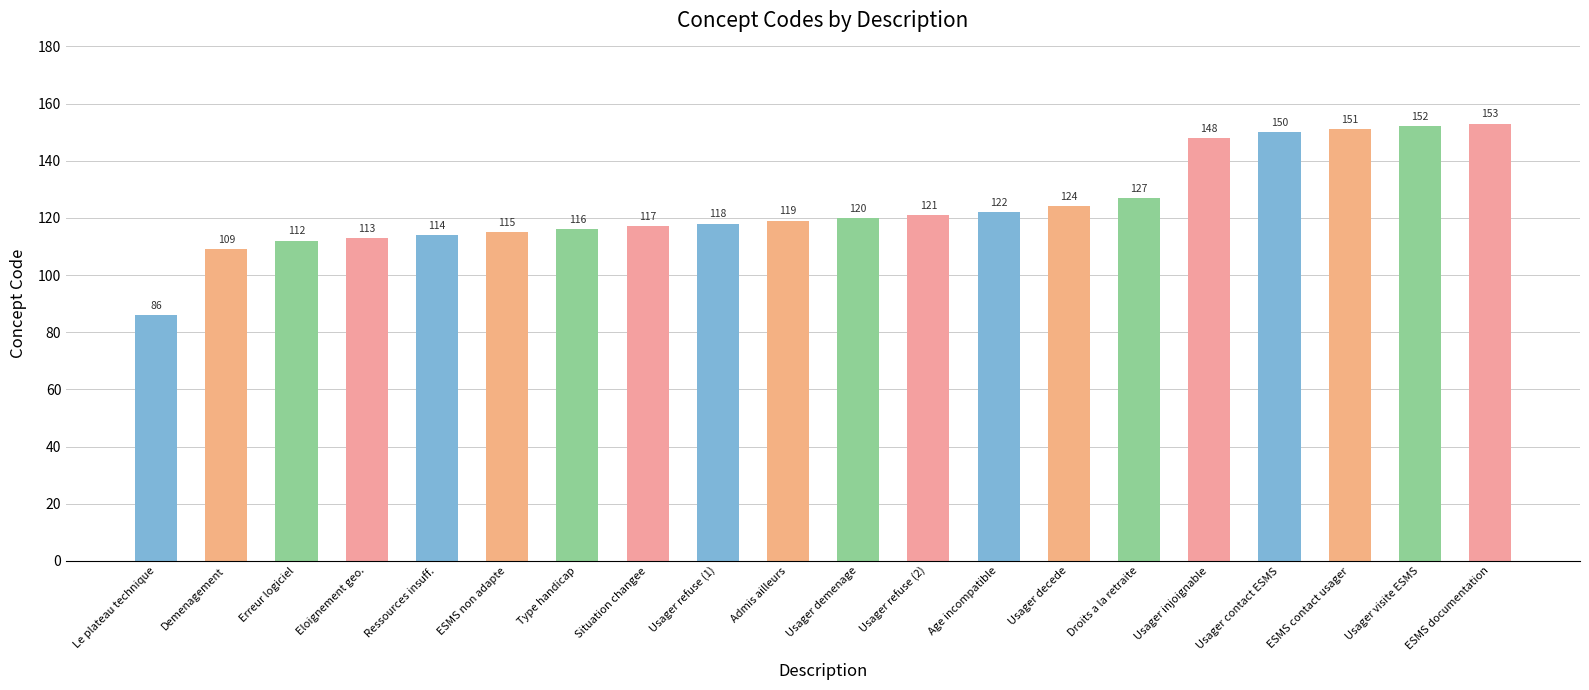

Is it true that the value at Erreur logiciel is 61?

False